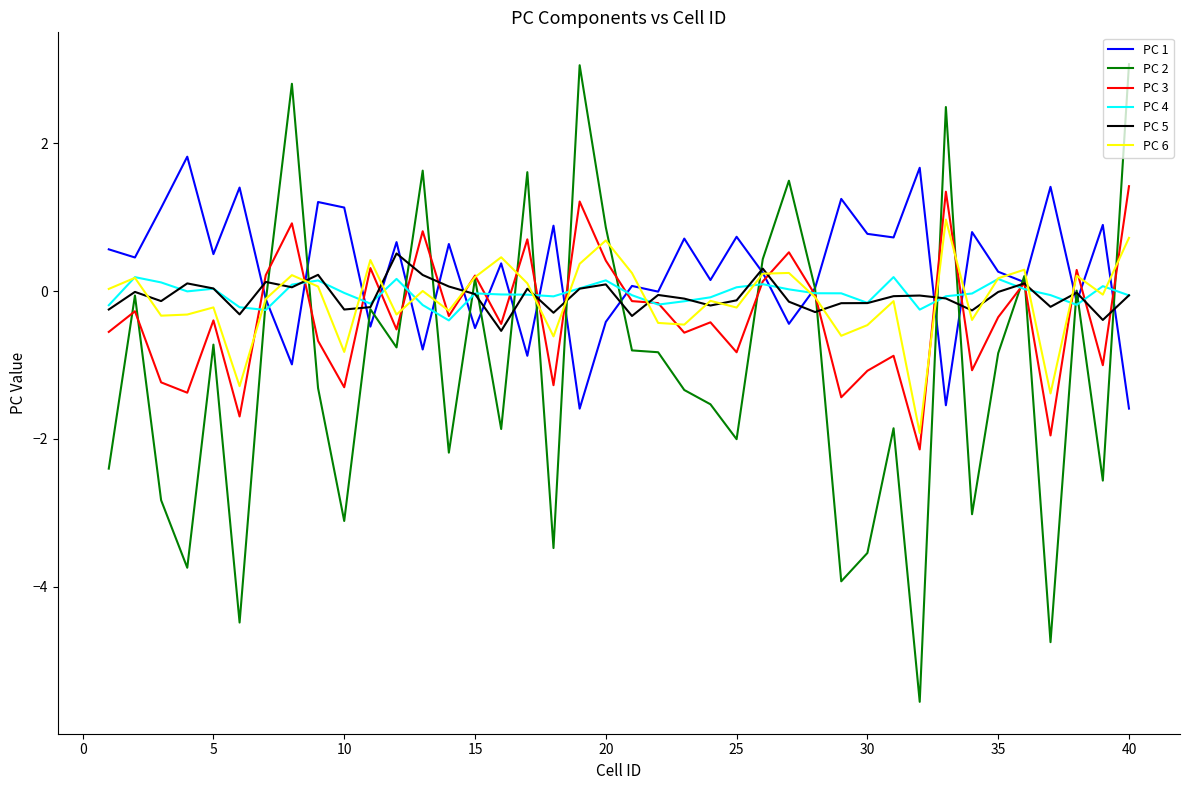

Which series has the widest spread of values?

PC 2